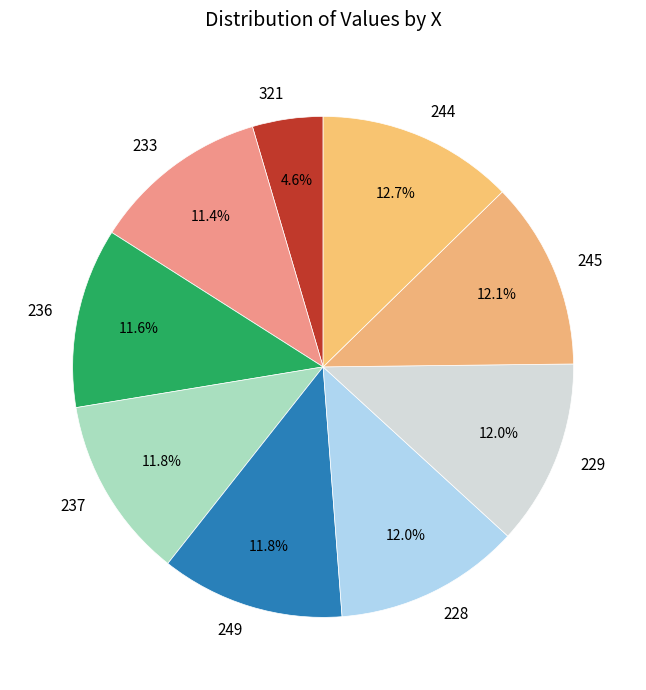

What percentage is the 244 slice, to the nearest percent?

13%